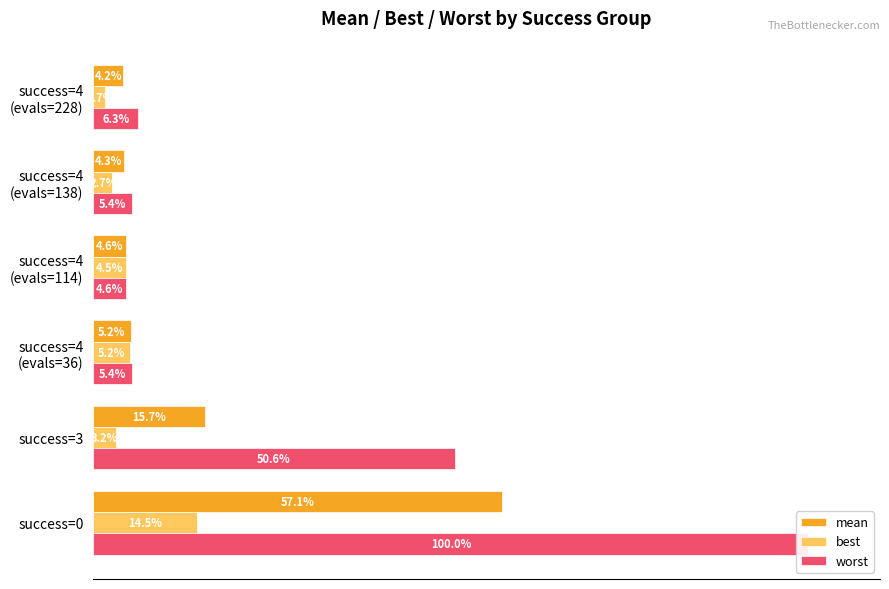

At how many categories does at least one series exceed 95?

1